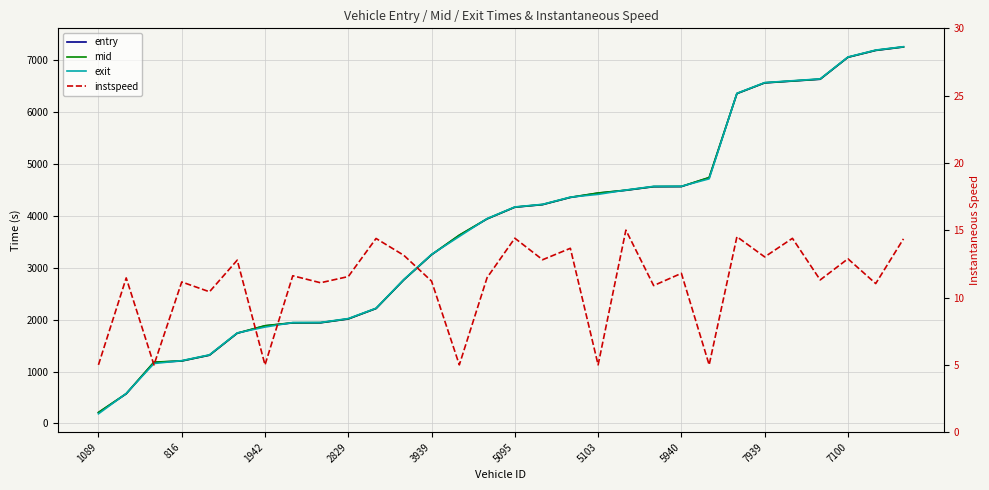

Is this an area chart (filled region under the line)?

No